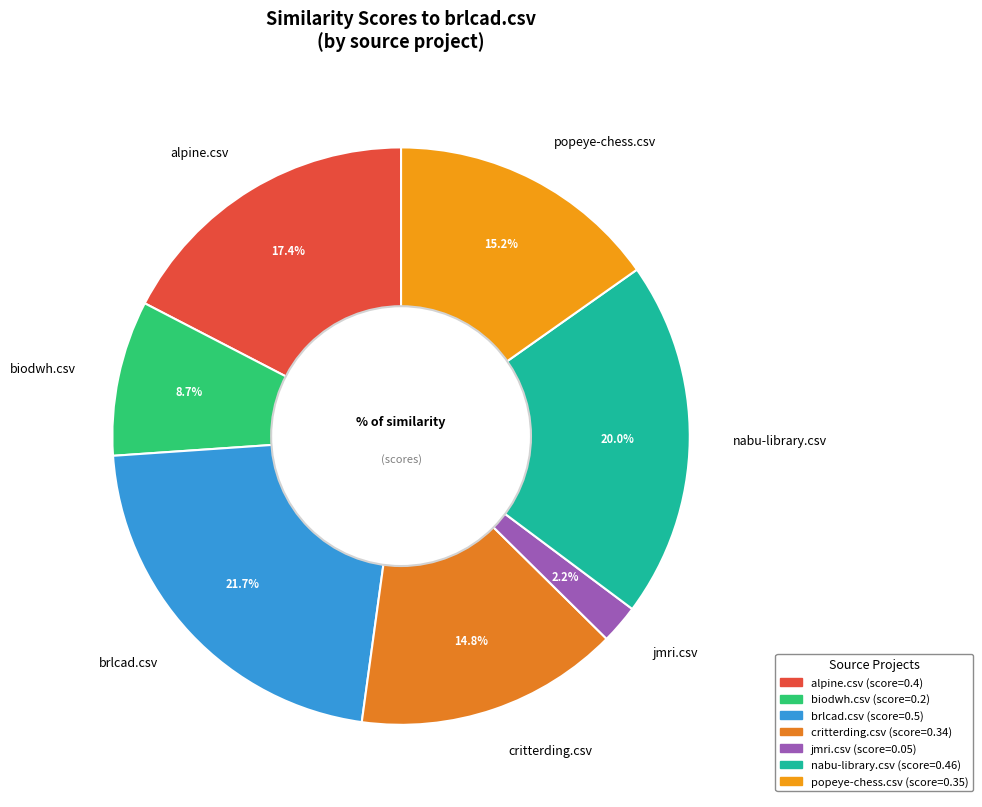

How many segments does this pie chart have?

7